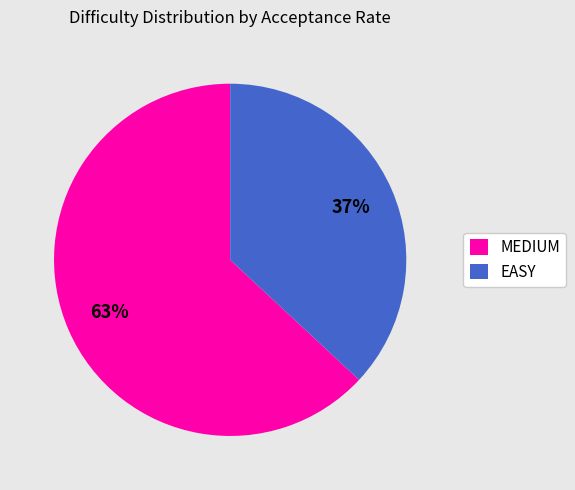

Is there any slice that represents more than half of the pie?

Yes